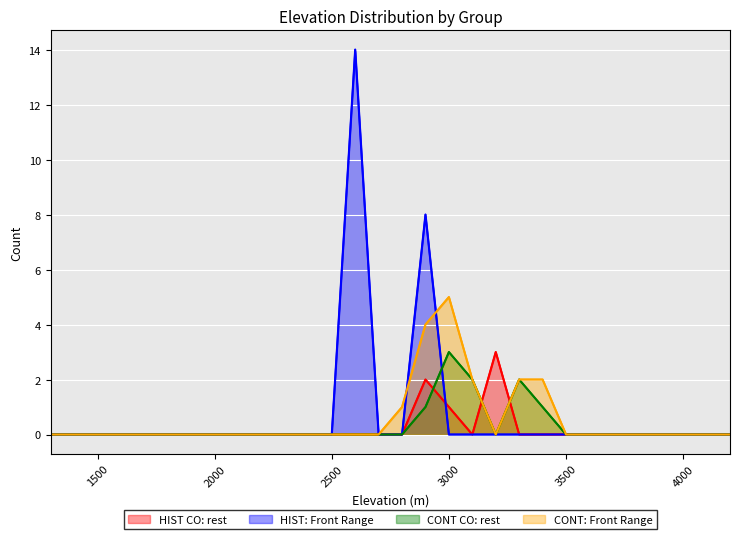

How many distinct data groups are displayed?

4